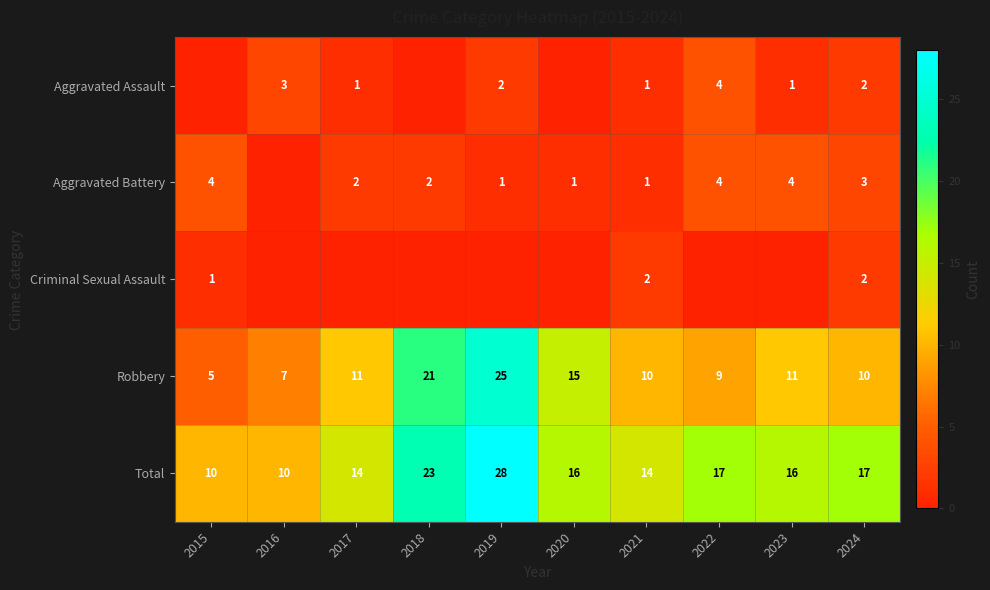

What is the spread (max minus min) of values at 2021?

13